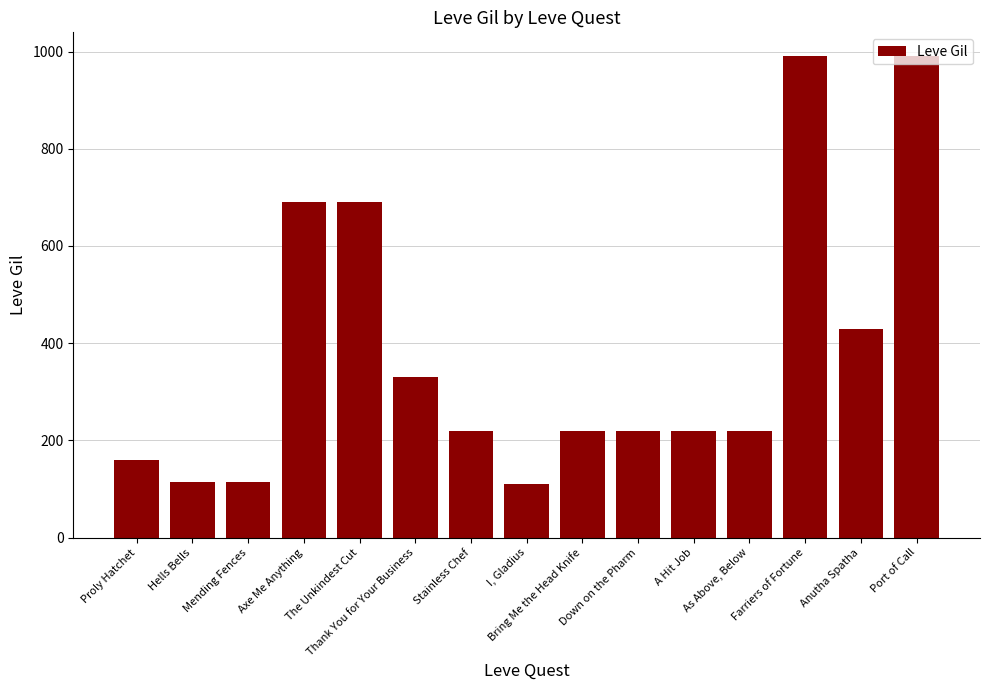

What is the label of the 12th bar from the left?

As Above, Below